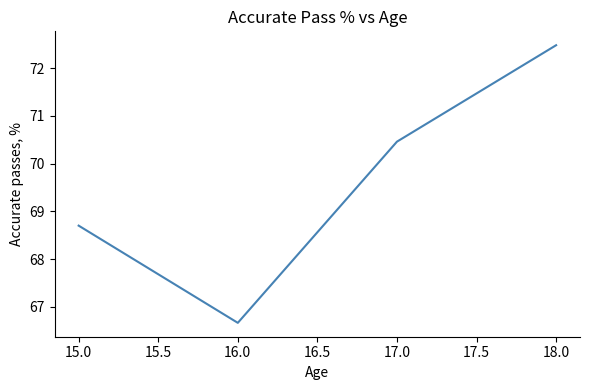

Rank the categories by value from highest to lowest.

18.0, 17.0, 15.0, 16.0